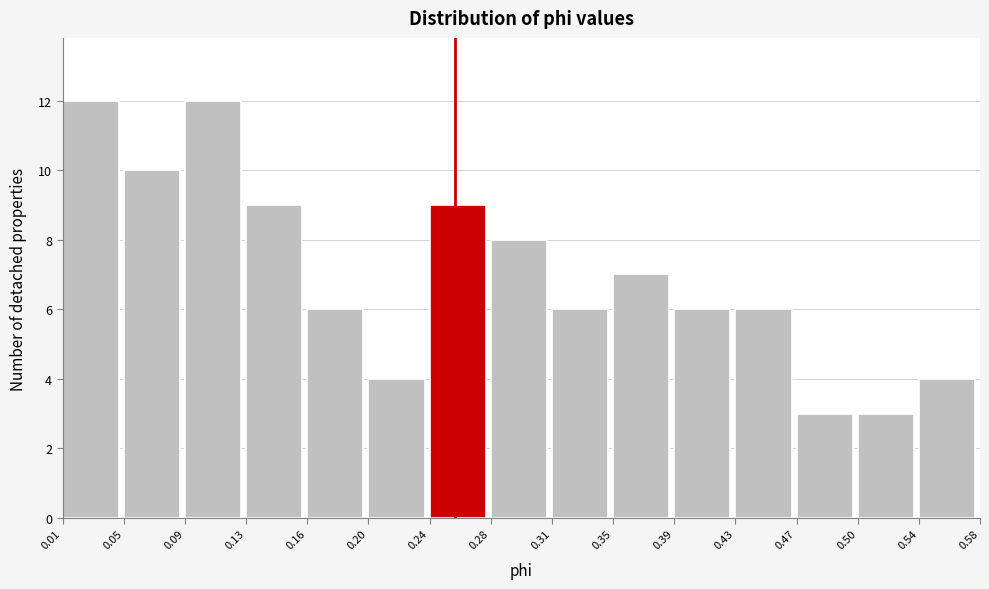

How tall is the bar that spans 0.24 to 0.28 on the x-axis? The values are not printed on the chart, so give them approximately, as read against the axis.

9